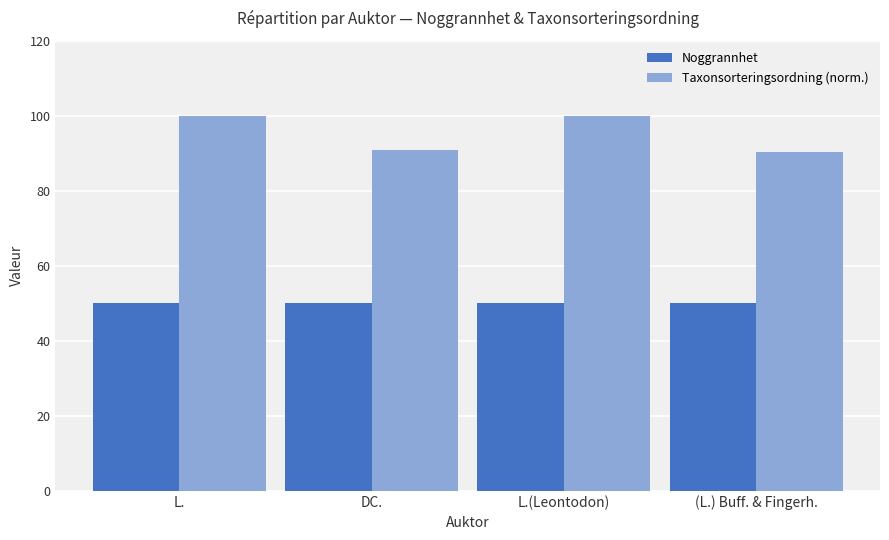

What is the smallest value displayed?

50.0